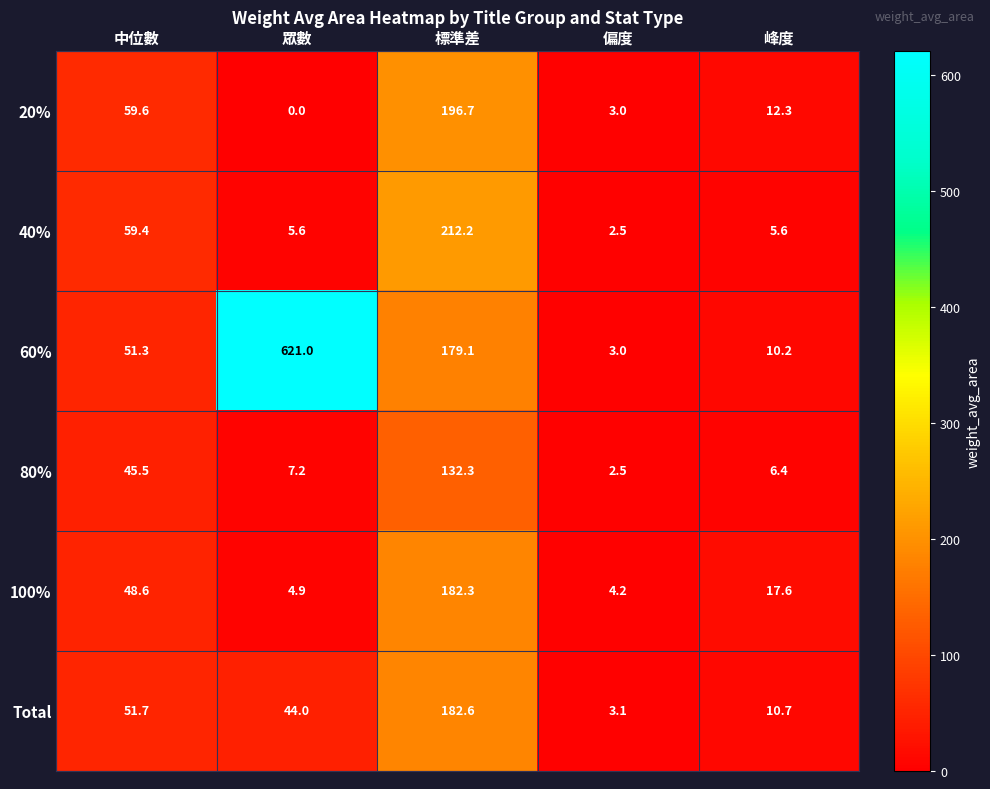

Reading left to right, list all the values displayed in this chart.

20%: 中位數=59.6	眾數=0.0	標準差=196.7	偏度=3.0	峰度=12.3
40%: 中位數=59.4	眾數=5.6	標準差=212.2	偏度=2.5	峰度=5.6
60%: 中位數=51.3	眾數=621.0	標準差=179.1	偏度=3.0	峰度=10.2
80%: 中位數=45.5	眾數=7.2	標準差=132.3	偏度=2.5	峰度=6.4
100%: 中位數=48.6	眾數=4.9	標準差=182.3	偏度=4.2	峰度=17.6
Total: 中位數=51.7	眾數=44.0	標準差=182.6	偏度=3.1	峰度=10.7